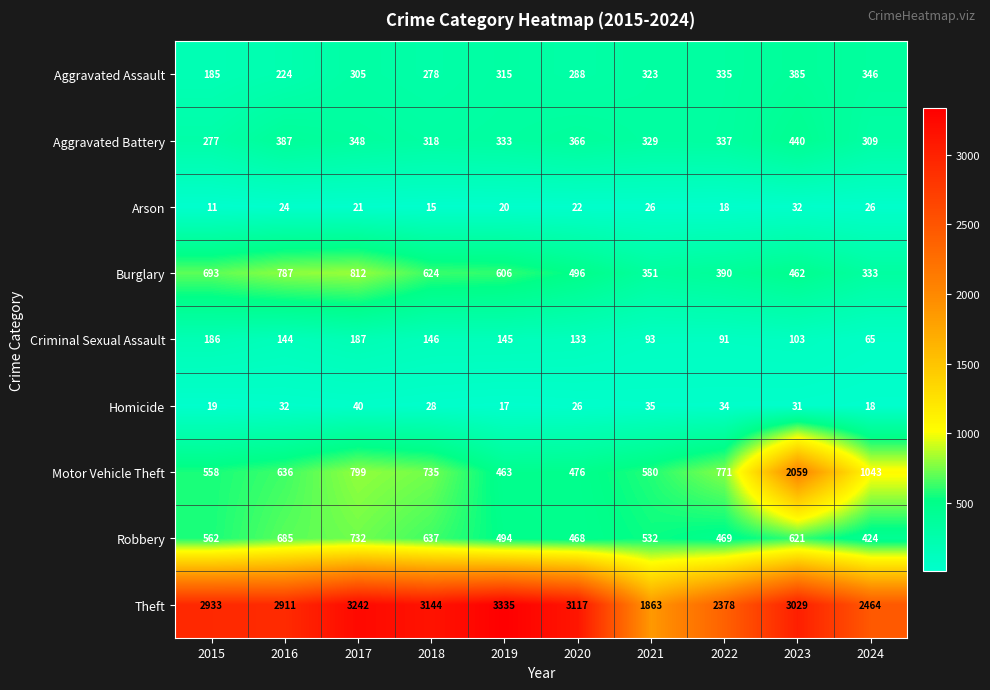

What is the difference between the maximum and minimum values in the Aggravated Assault series?

200